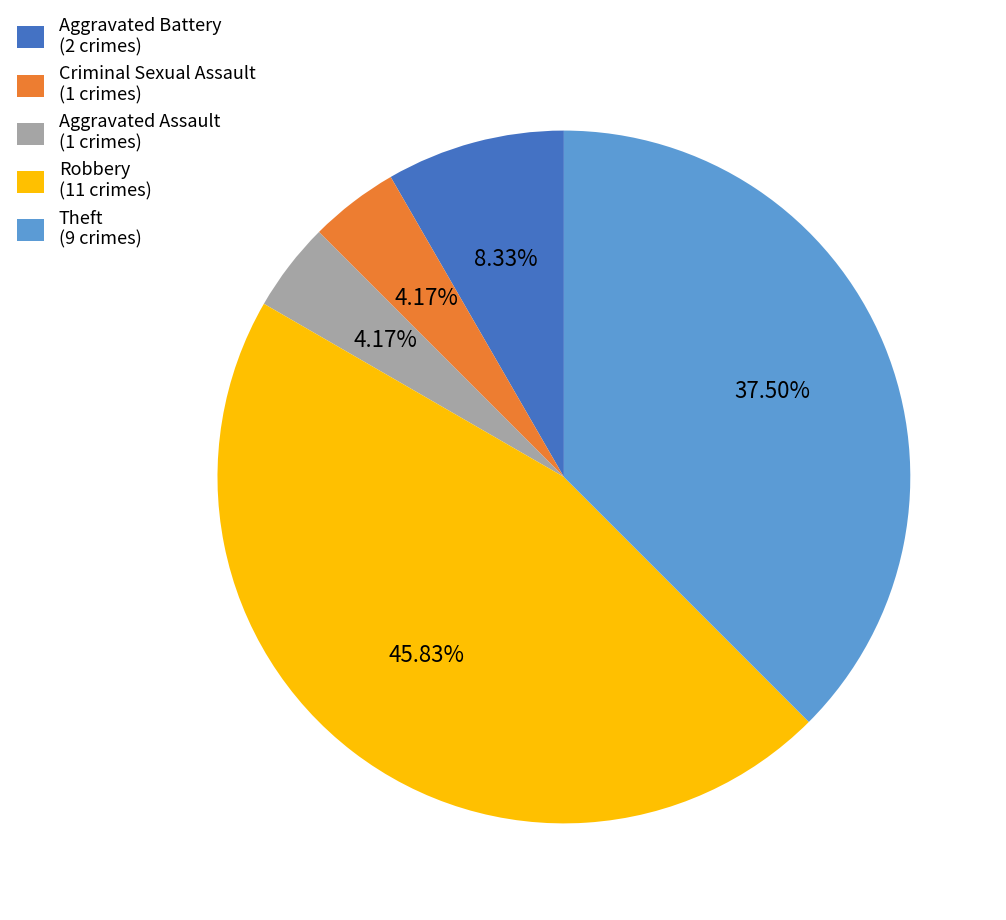

Is it true that Aggravated Battery is 1% of the pie?

False